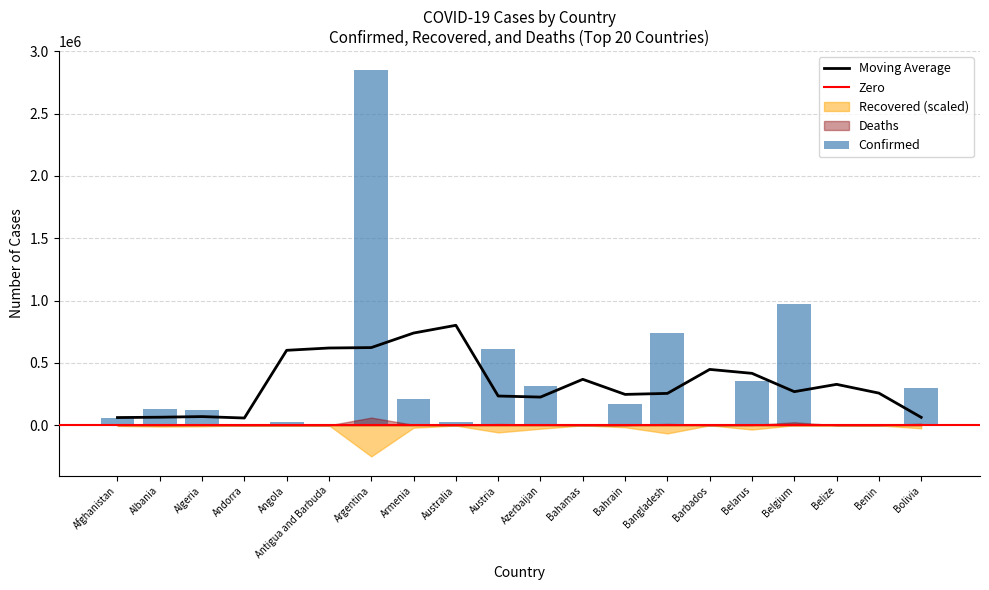

Which series has the largest total across all categories?

Confirmed